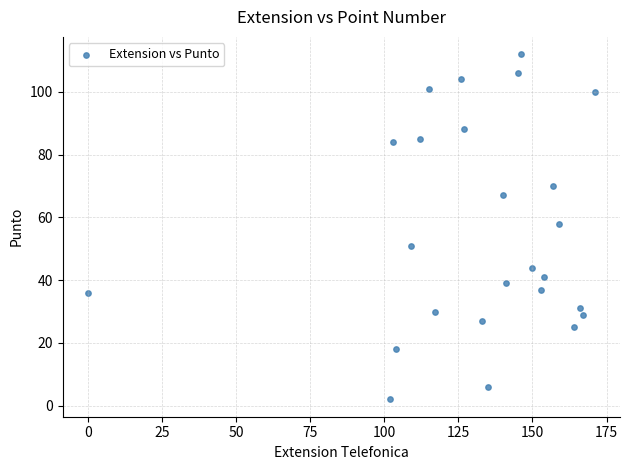

What is the range of X values (max minus min)?

171